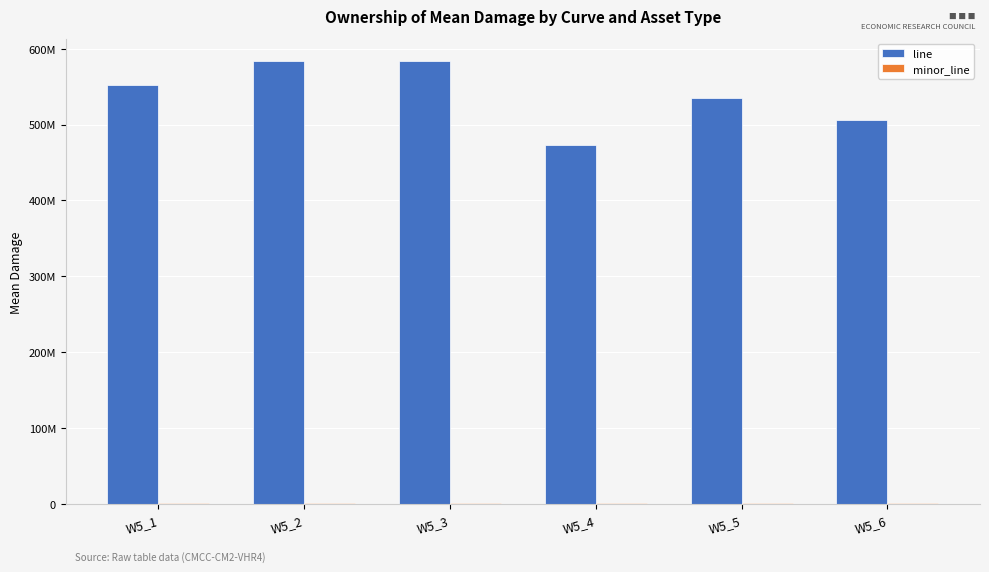

Where does the minor_line series first go above 1347522?

W5_1